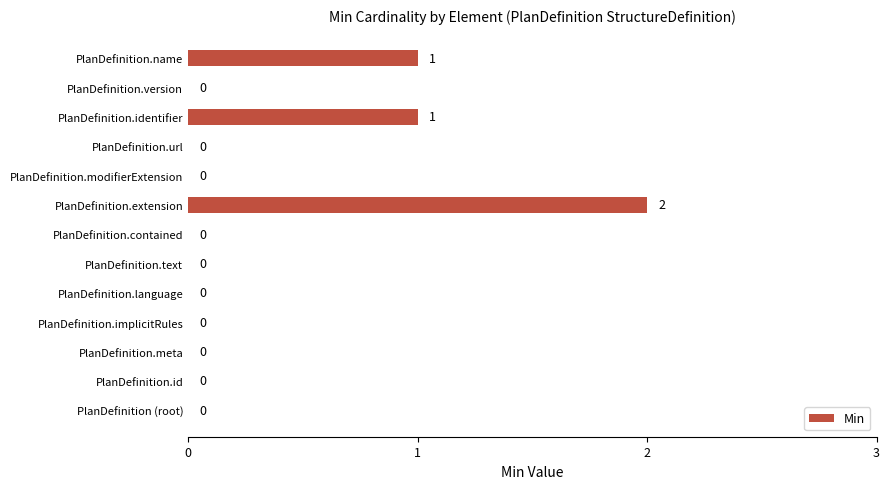

How many series are shown in this chart?

1